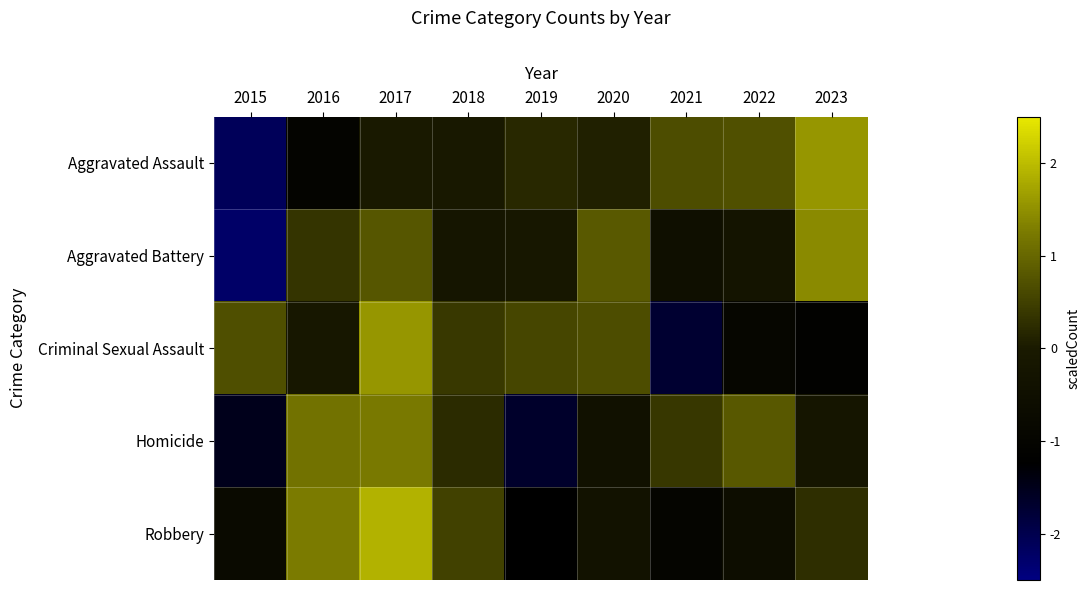

Reading left to right, transcribe all the data shown in this chart.

Aggravated Assault: 2015=-2.1	2016=-1.0	2017=-0.0	2018=-0.1	2019=0.2	2020=0.1	2021=0.7	2022=0.7	2023=1.6
Aggravated Battery: 2015=-2.3	2016=0.3	2017=0.8	2018=-0.2	2019=-0.1	2020=0.8	2021=-0.5	2022=-0.3	2023=1.4
Criminal Sexual Assault: 2015=0.7	2016=-0.1	2017=1.6	2018=0.4	2019=0.6	2020=0.7	2021=-1.7	2022=-1.0	2023=-1.1
Homicide: 2015=-1.5	2016=1.1	2017=1.2	2018=0.2	2019=-1.7	2020=-0.4	2021=0.4	2022=0.8	2023=-0.2
Robbery: 2015=-0.8	2016=1.3	2017=1.9	2018=0.5	2019=-1.2	2020=-0.4	2021=-1.0	2022=-0.6	2023=0.3